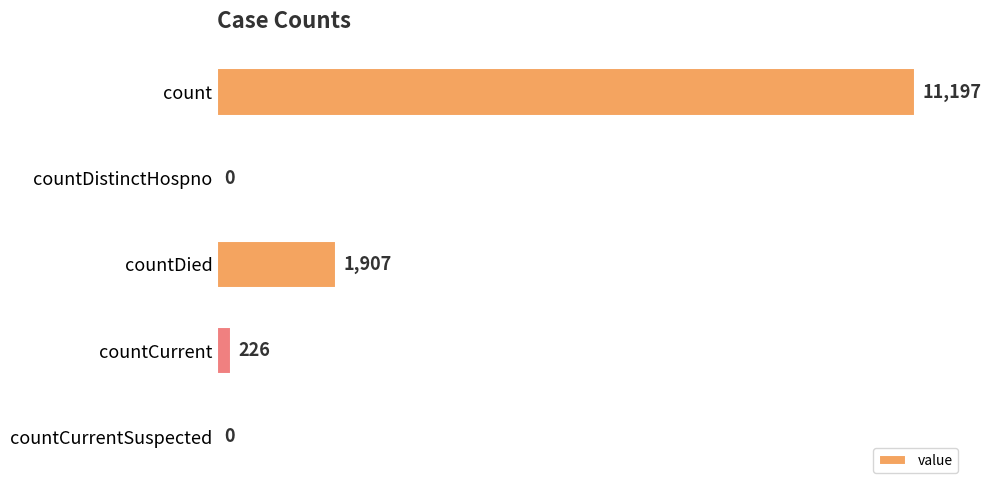

Reading top to bottom, extract all data points from this chart.

count=11197	countDistinctHospno=0	countDied=1907	countCurrent=226	countCurrentSuspected=0